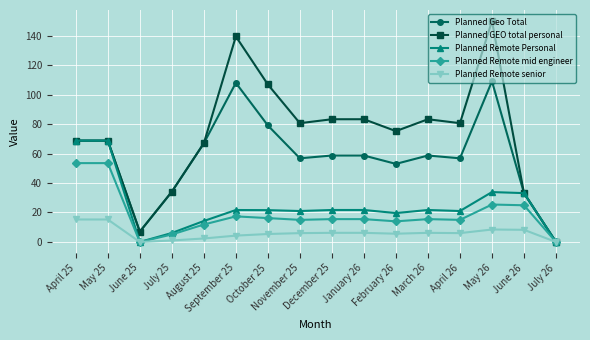

Is the value of Planned Geo Total at October 25 greater than the value of Planned Remote mid engineer at February 26?

Yes